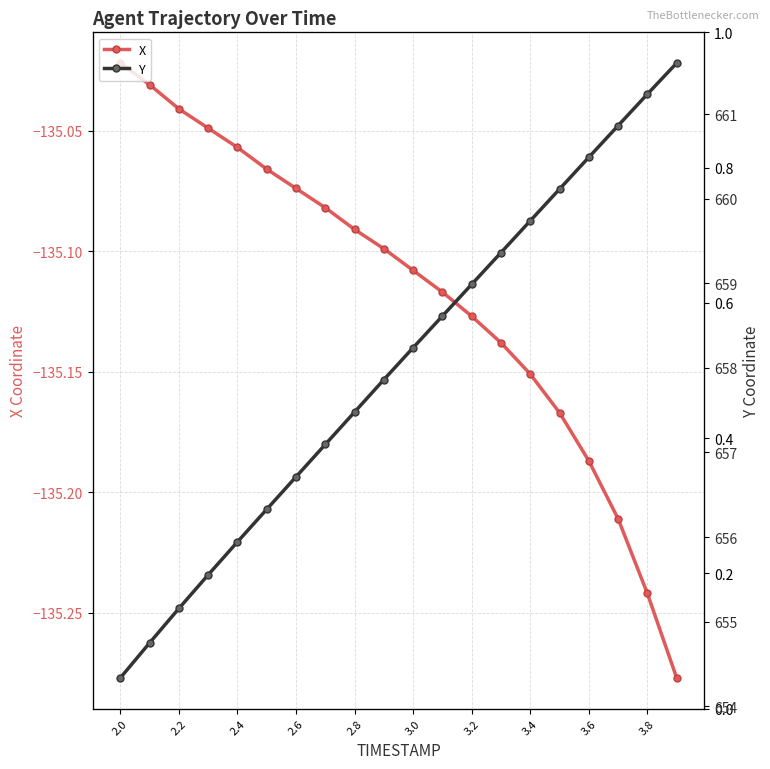

Is the value of X at 2.8 greater than the value of Y at 3.4?

No